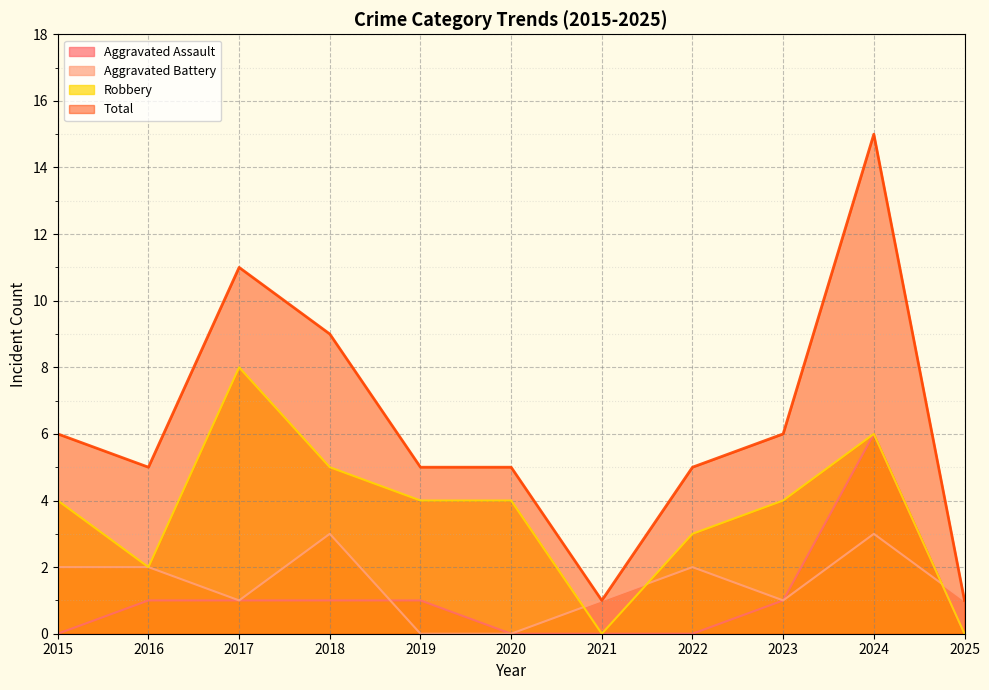

In Total, how many points are lower than both neighbors (excluding endpoints)?

2